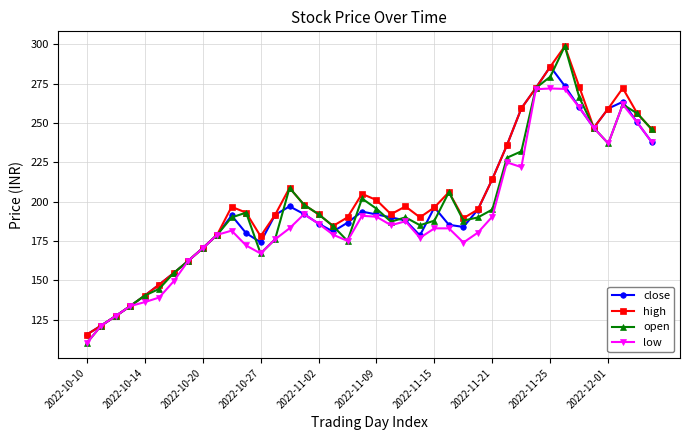

What is the value of the low point at the 2nd from the left?

121.2